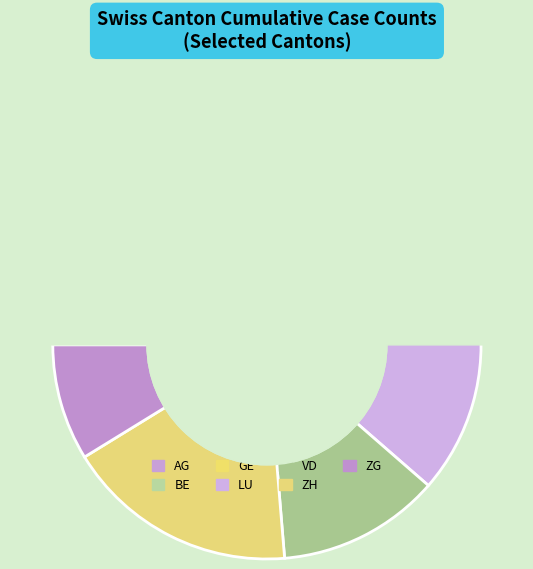

Is it true that LU is 14% of the pie?

True